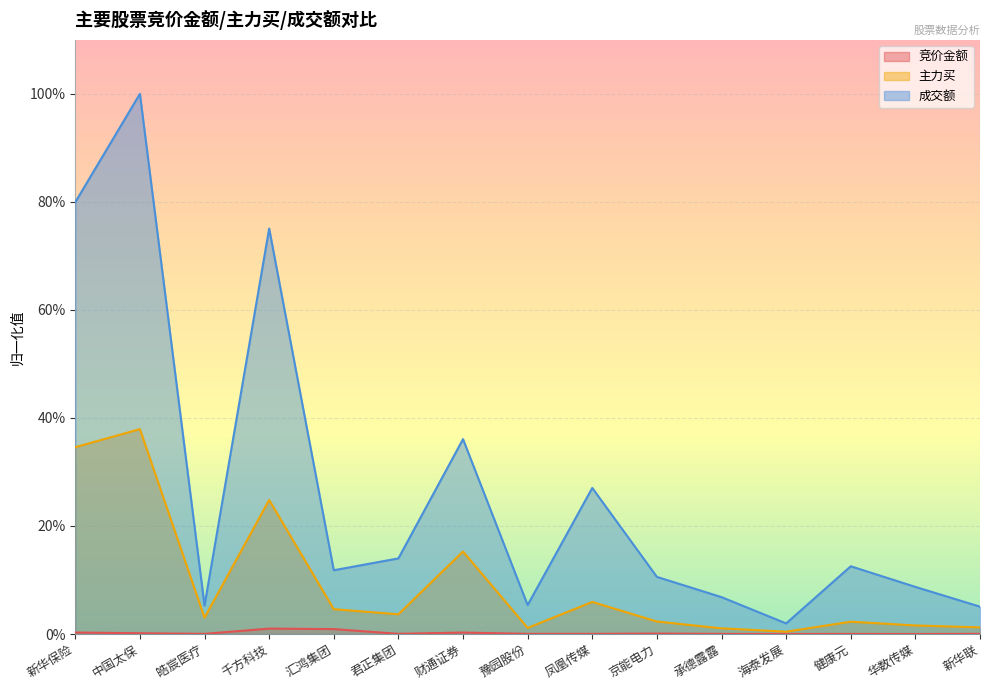

Where is the first local maximum for 竞价金额?

千方科技